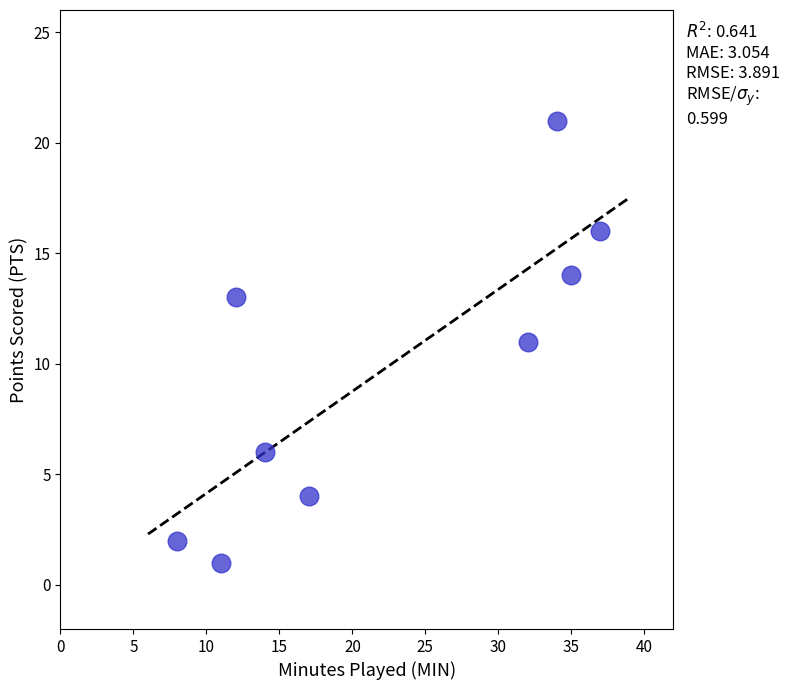

What is the range of X values (max minus min)?

29